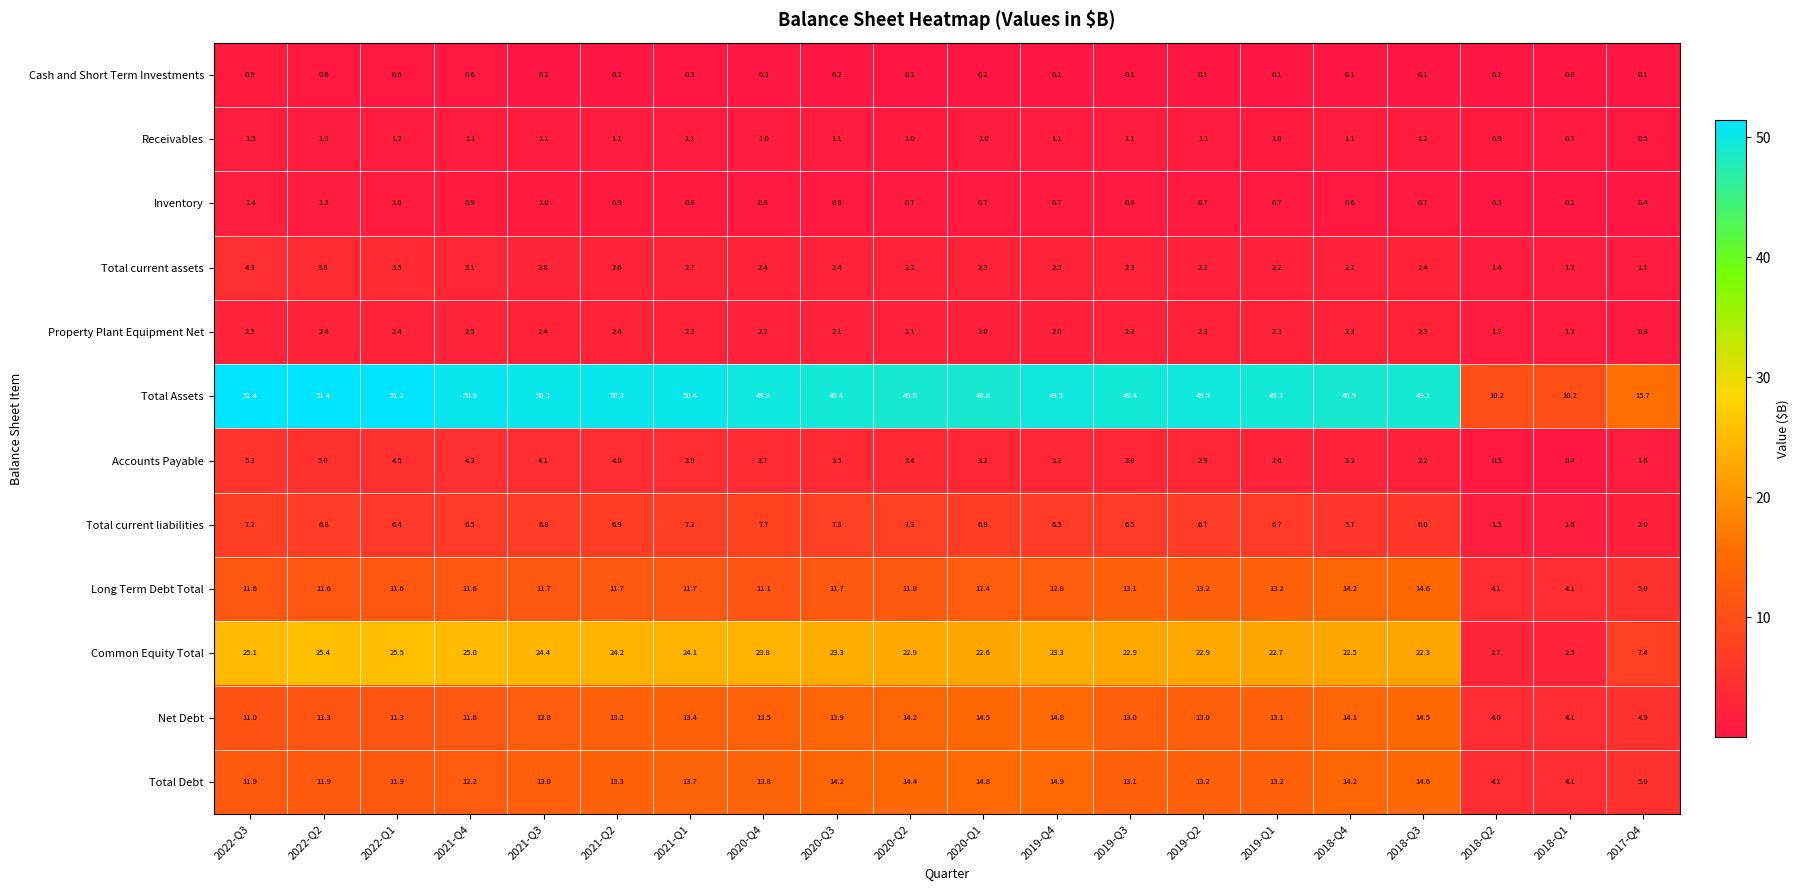

What is the sum of the Cash and Short Term Investments values at 2020-Q4 and 2017-Q4?

0.4